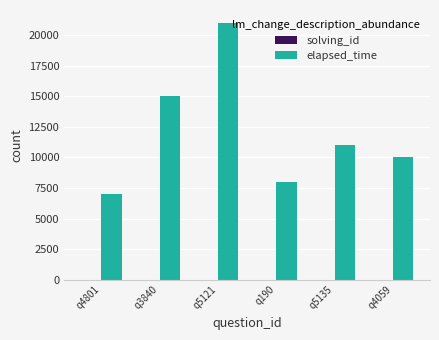

How many groups of bars are there?

6